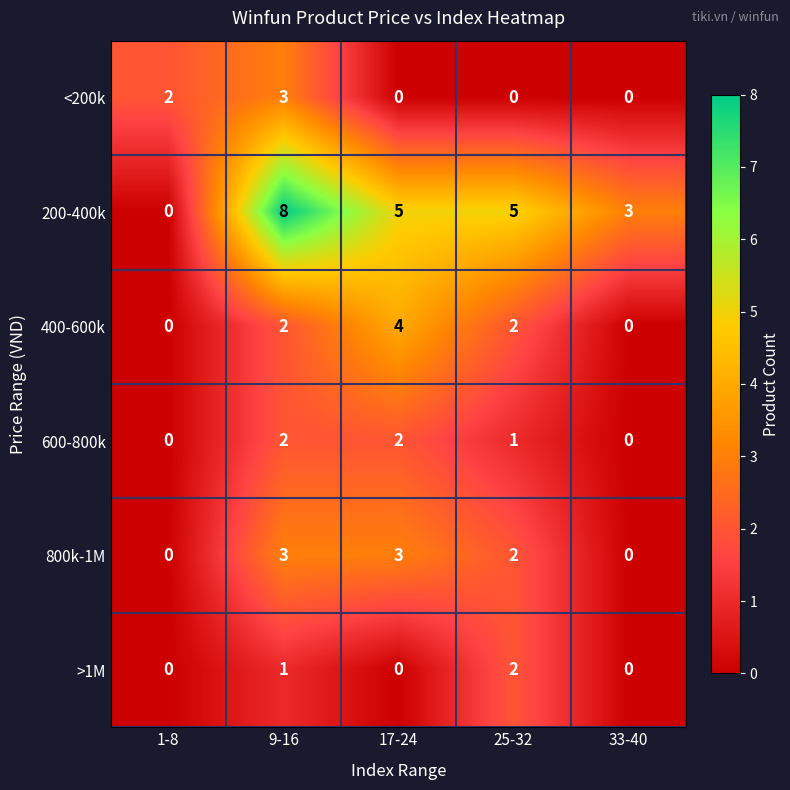

Which series changed the most between 1-8 and 25-32?

200-400k